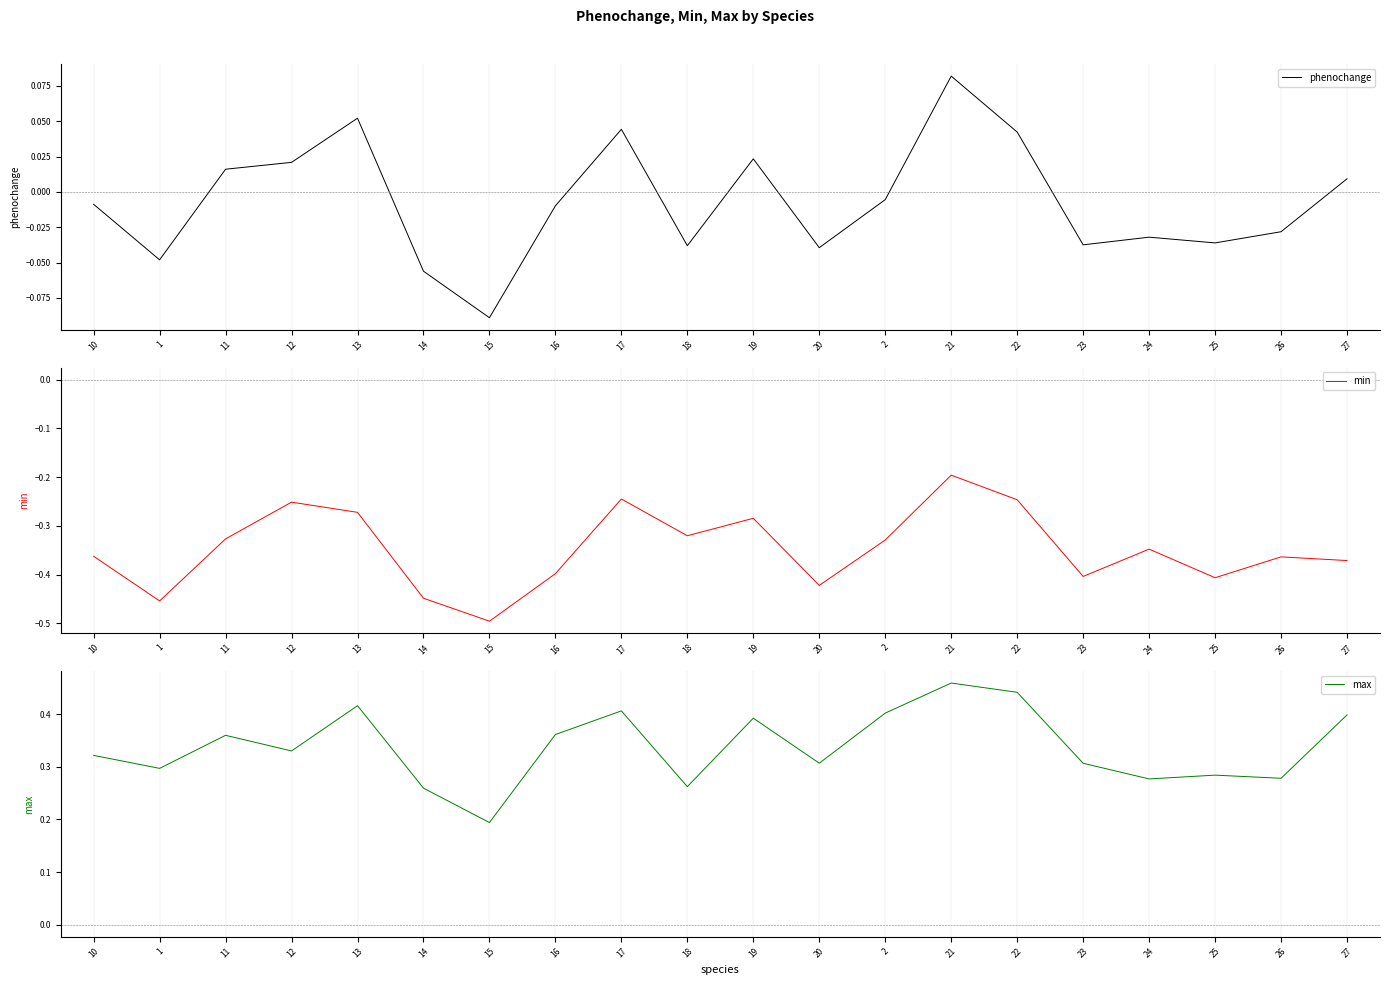

What position from the right is 23?

5